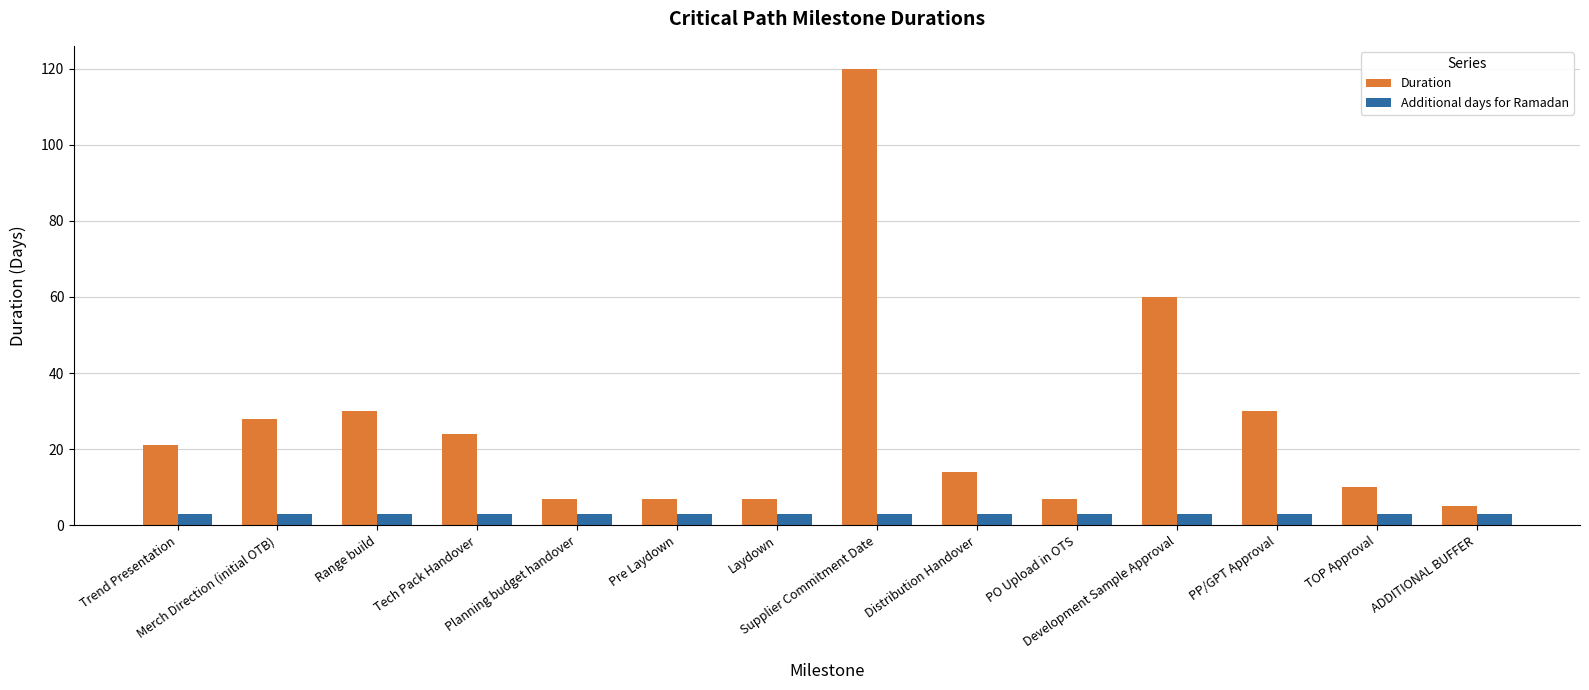

How many bars are there in each group?

2